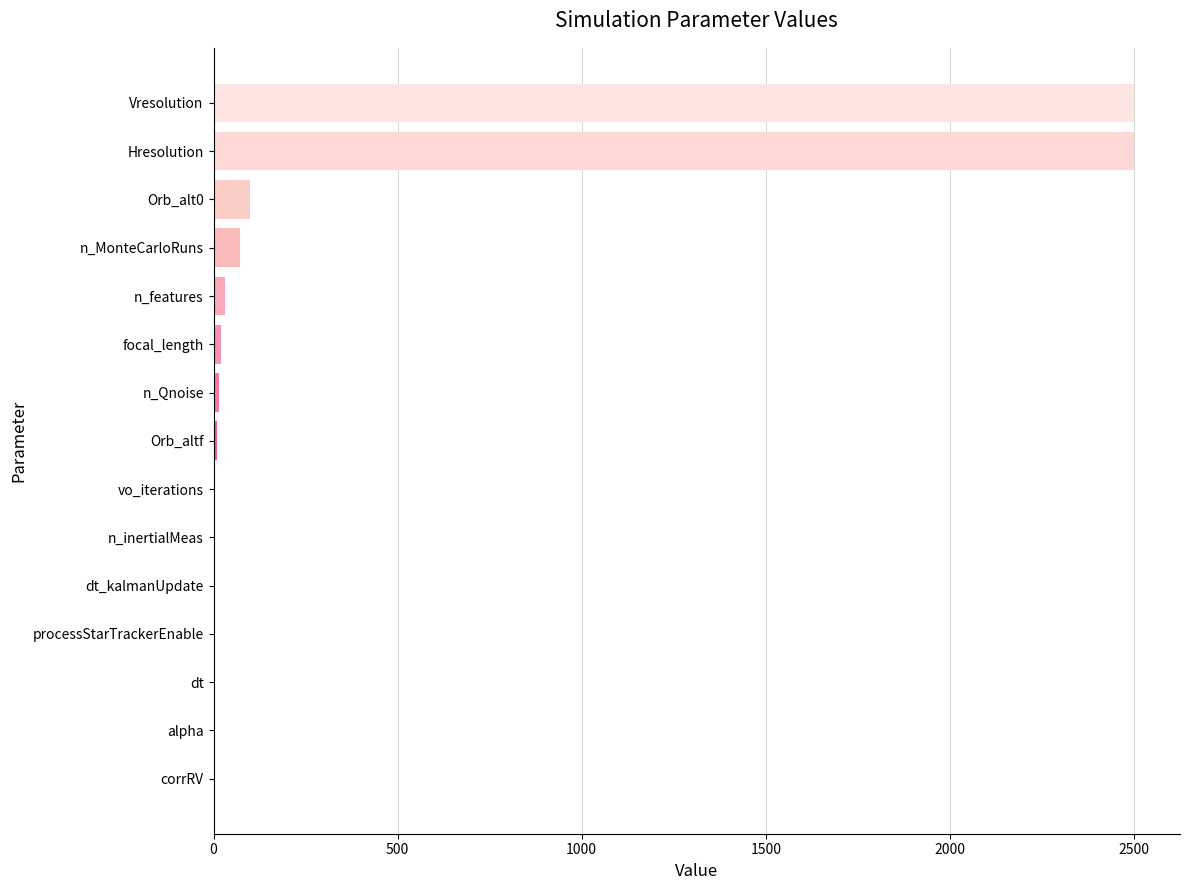

What is the maximum value shown in the chart?

2500.0